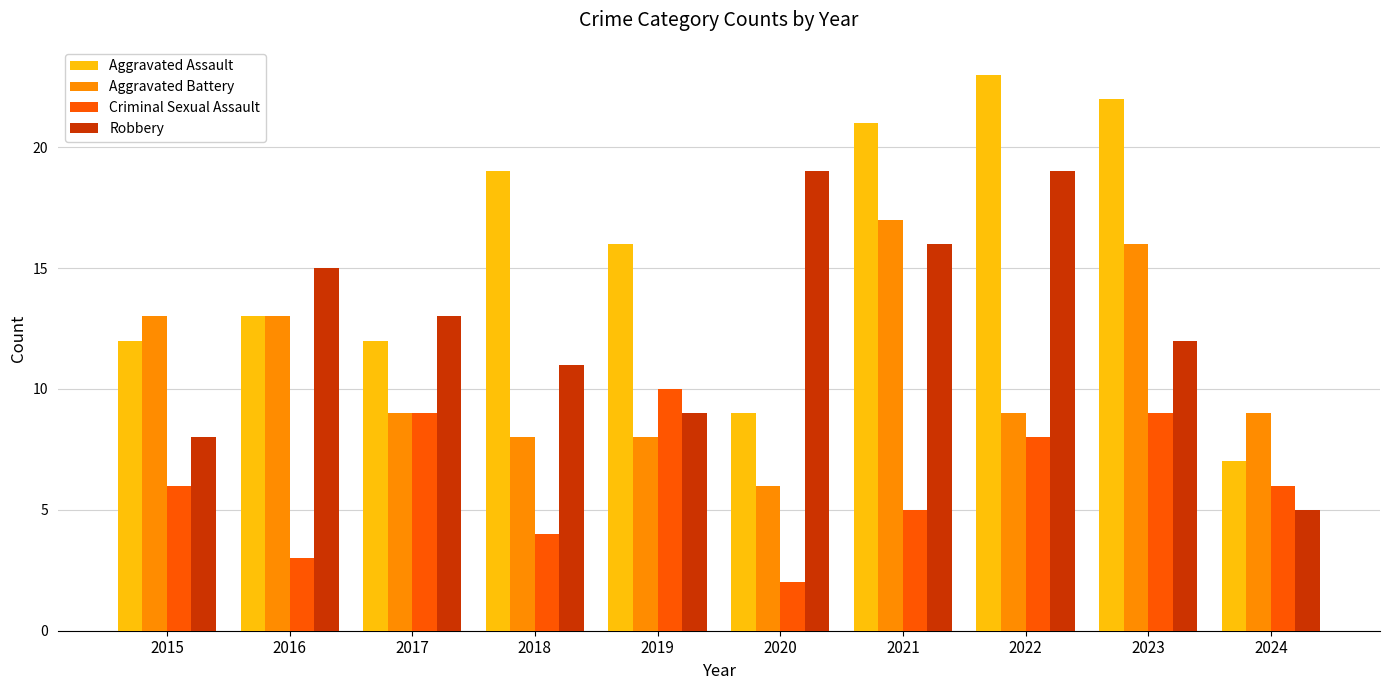

List the series in order of their peak value, highest first.

Aggravated Assault, Robbery, Aggravated Battery, Criminal Sexual Assault